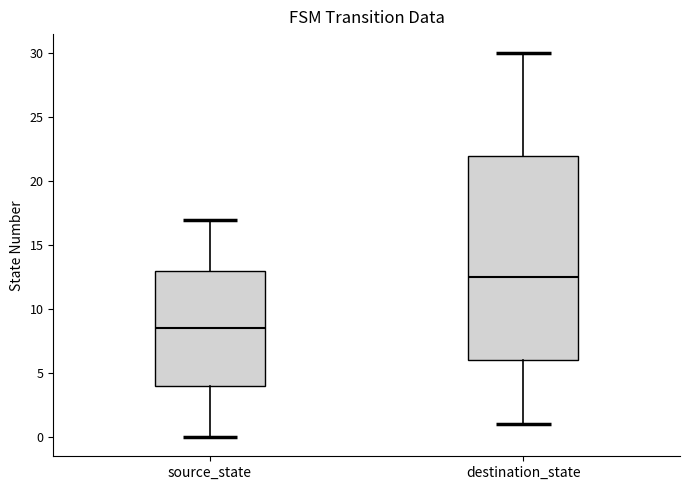

Reading left to right, read every box against the y-axis: the position of its median line, the range the box covers, and the ends of its whiskers. The values are not printed on the chart, so give them approximately, as read against the axis.

source_state: median 8.5, box 4.0 to 13.0, whiskers 0.0 to 17.0
destination_state: median 12.5, box 6.0 to 22.0, whiskers 1.0 to 30.0